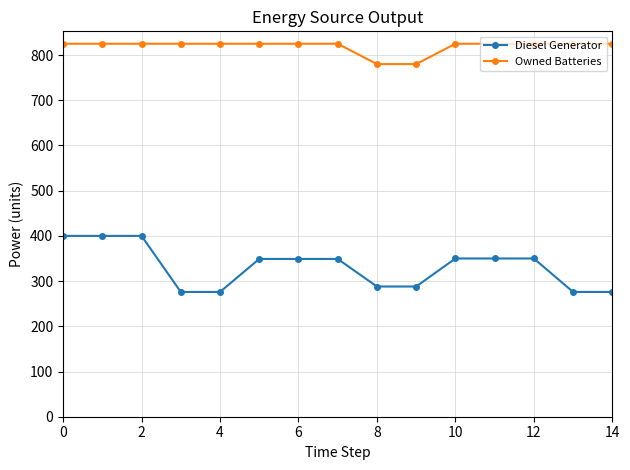

What is the highest value of the Owned Batteries series?

825